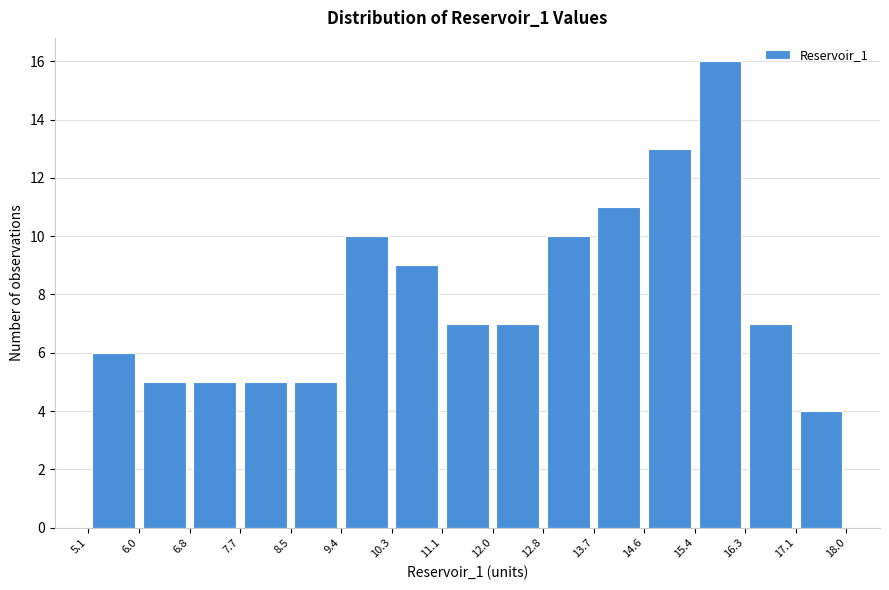

Which range on the x-axis has the tallest bar?

15.4 to 16.3